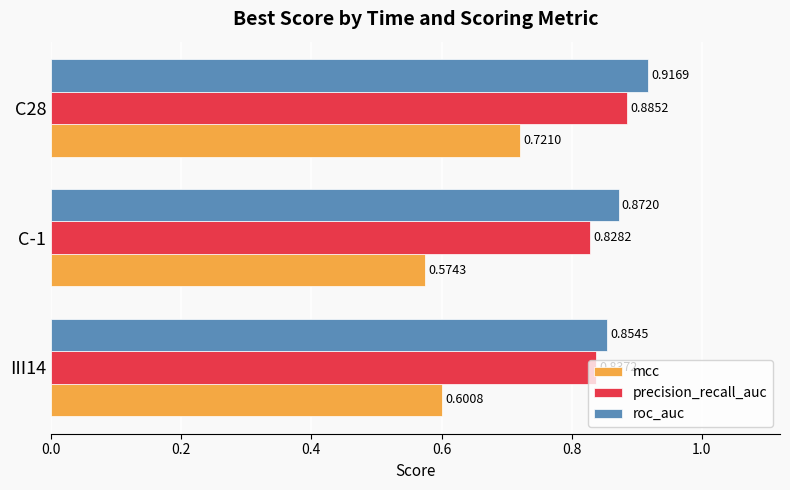

Count the precision_recall_auc values in the range 0 to 1.

3